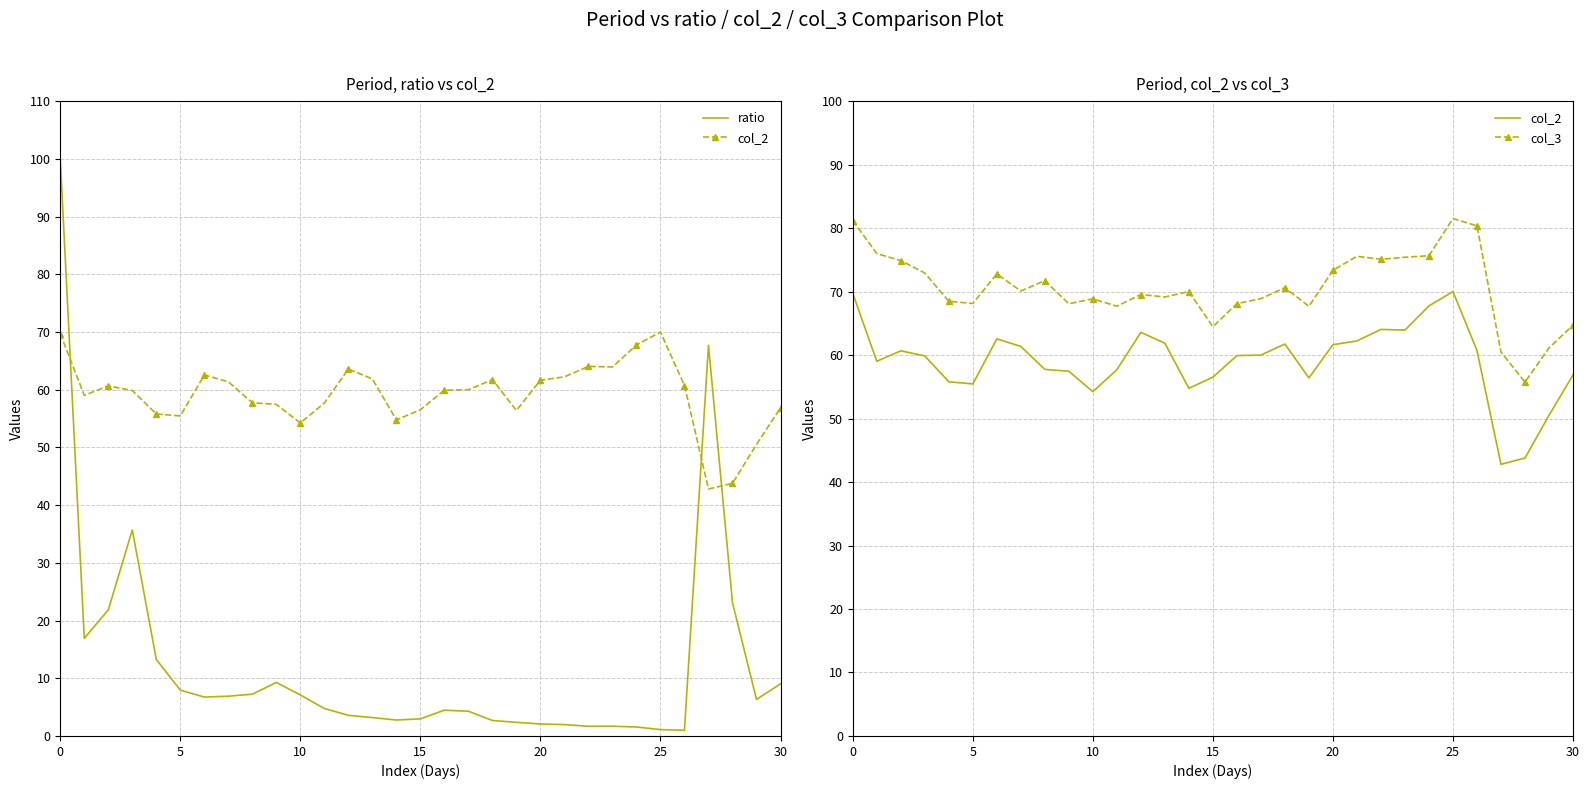

True or false: col_2 and col_3 intersect in this chart.

False